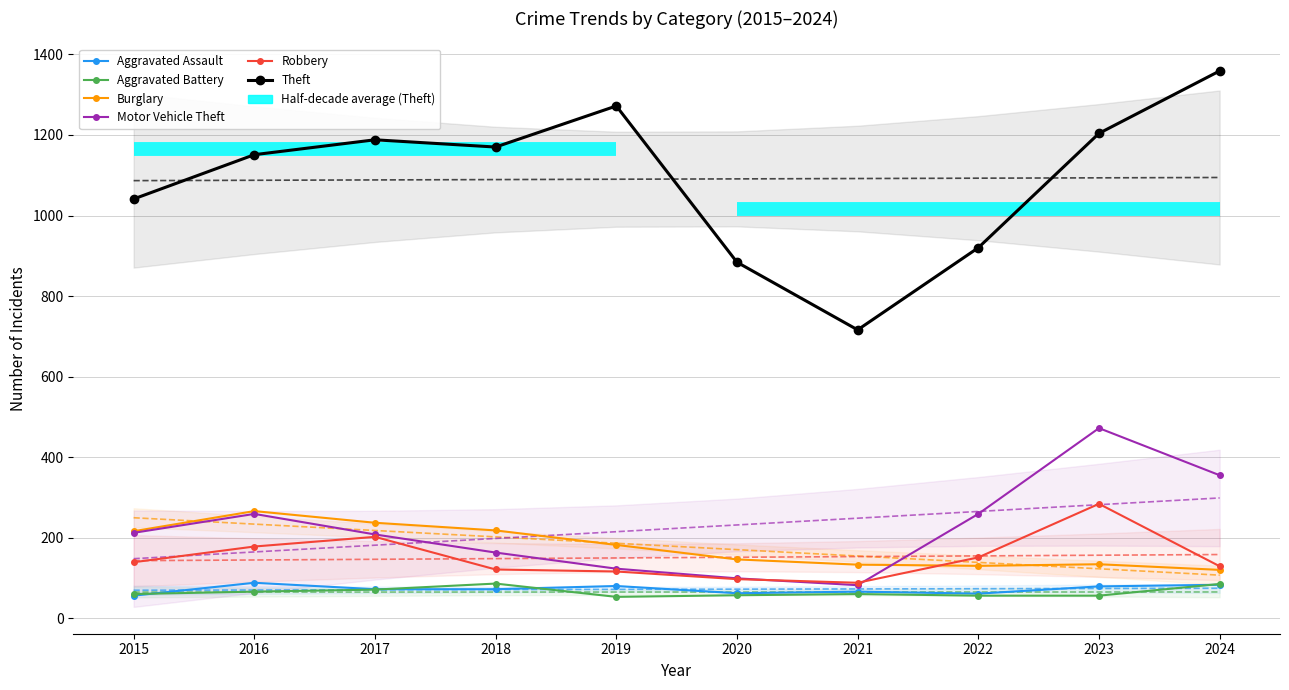

At which category does Robbery reach its first local valley?

2021